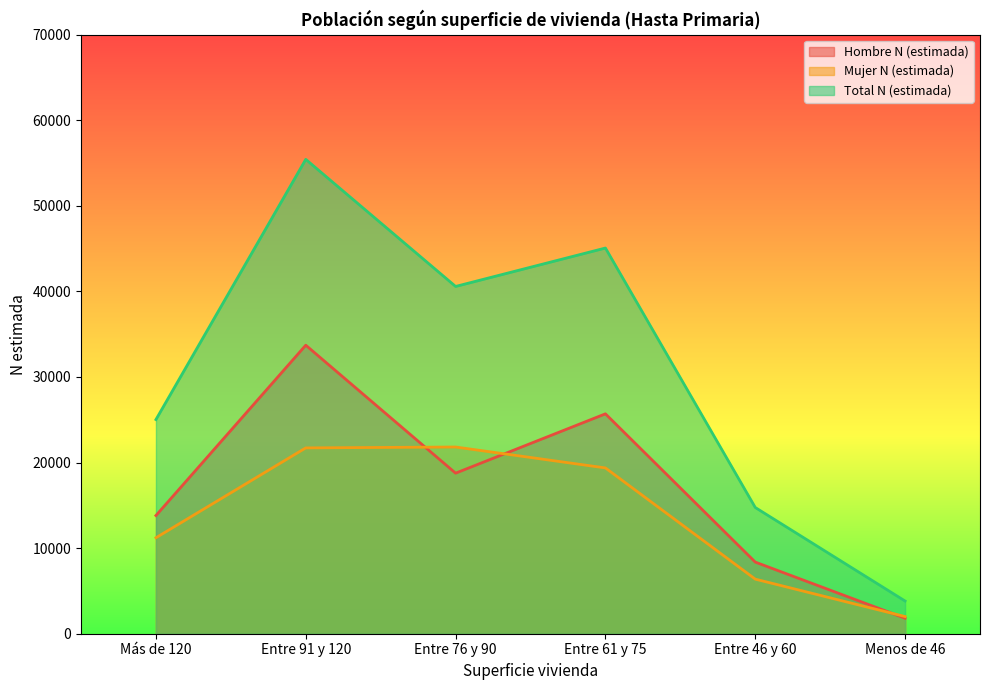

Where is the first local maximum for Total N (estimada)?

Entre 91 y 120